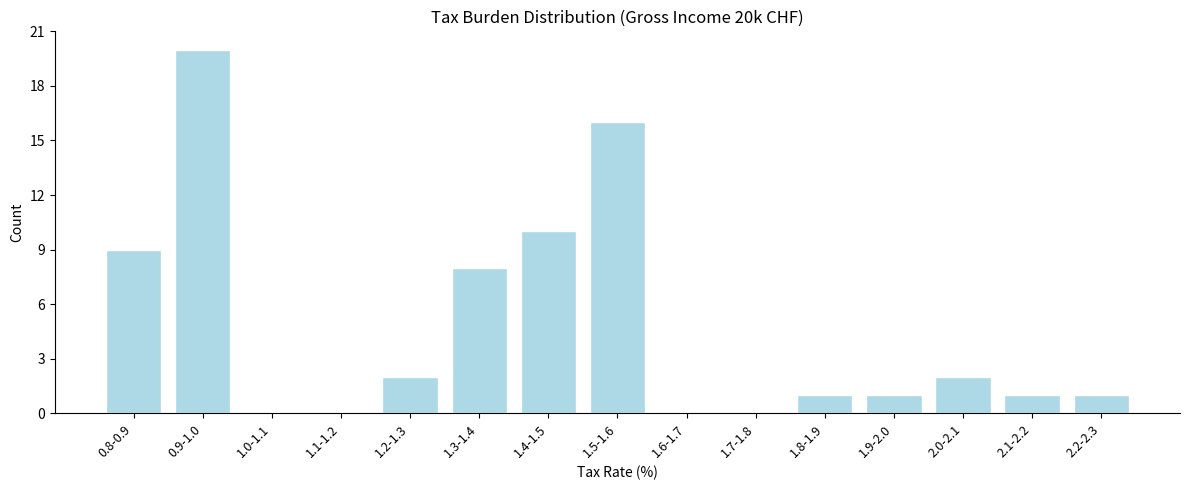

Reading right to left, what are all the values shown in this chart?

2.2-2.3=1	2.1-2.2=1	2.0-2.1=2	1.9-2.0=1	1.8-1.9=1	1.7-1.8=0	1.6-1.7=0	1.5-1.6=16	1.4-1.5=10	1.3-1.4=8	1.2-1.3=2	1.1-1.2=0	1.0-1.1=0	0.9-1.0=20	0.8-0.9=9